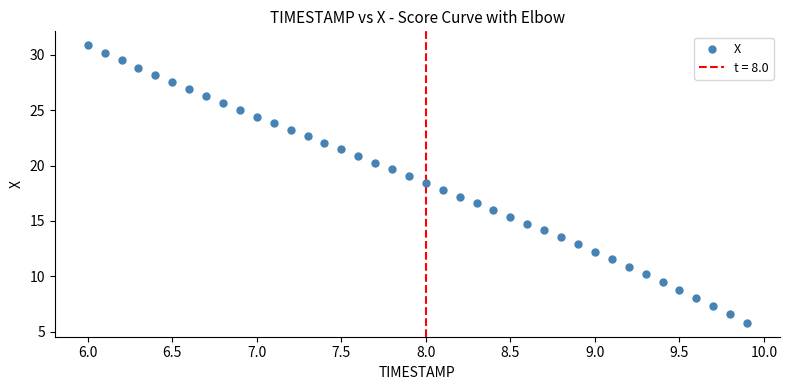

What is the range of Y values (max minus min)?

25.0